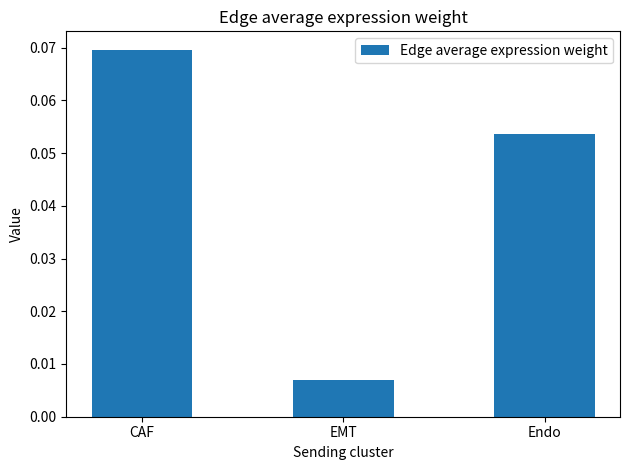

List the labels in order of value, smallest first.

EMT, Endo, CAF